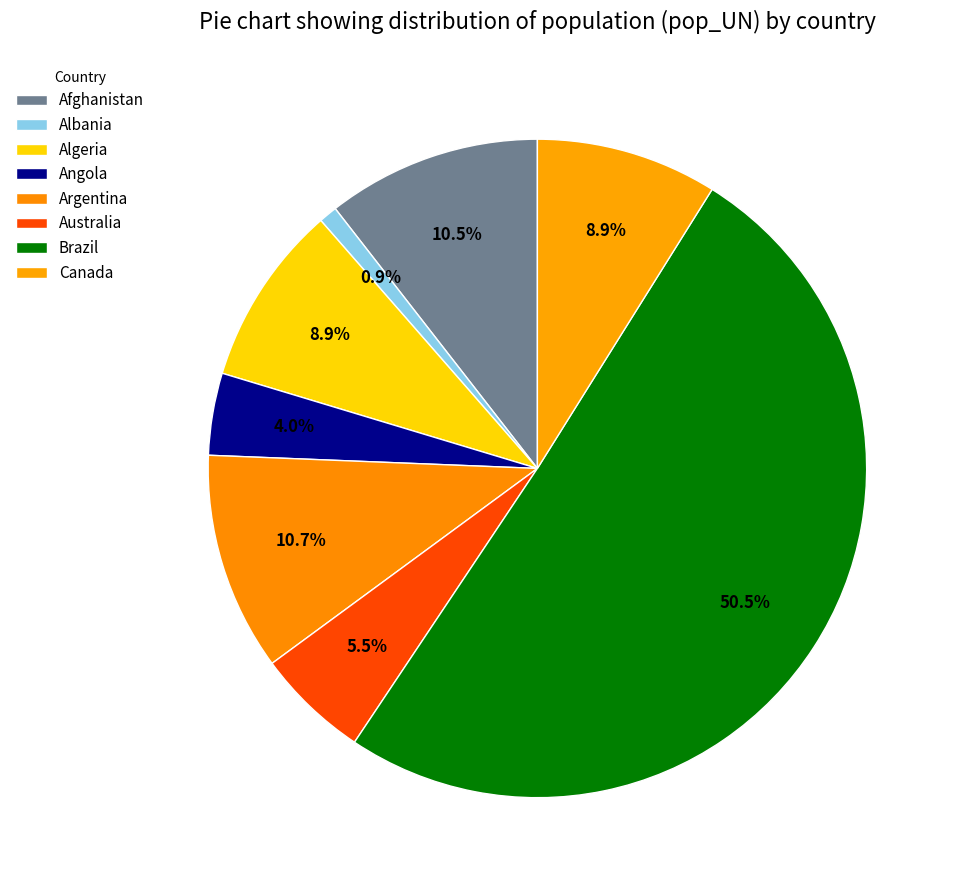

How many slices are in this pie chart?

8